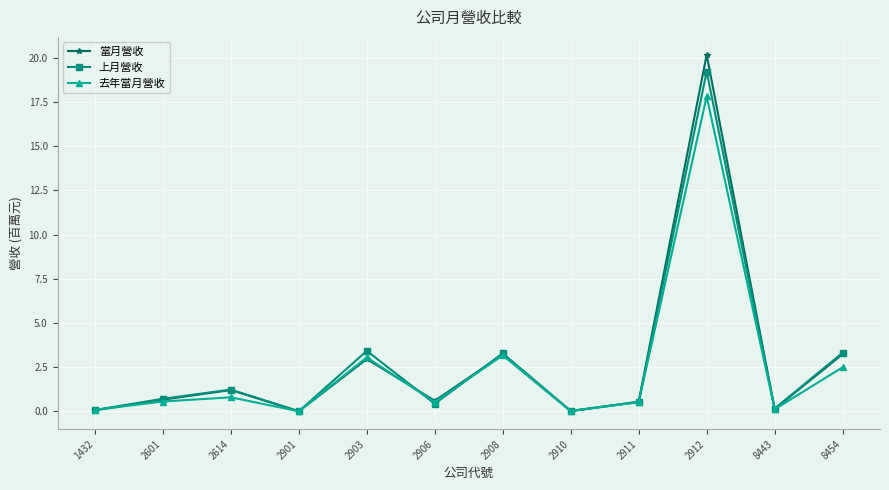

What value does the 上月營收 series have at 8454?

3.3